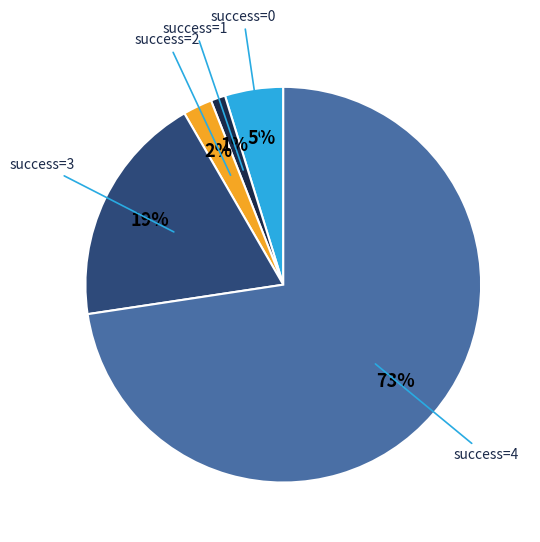

Is there a majority slice in this chart?

Yes